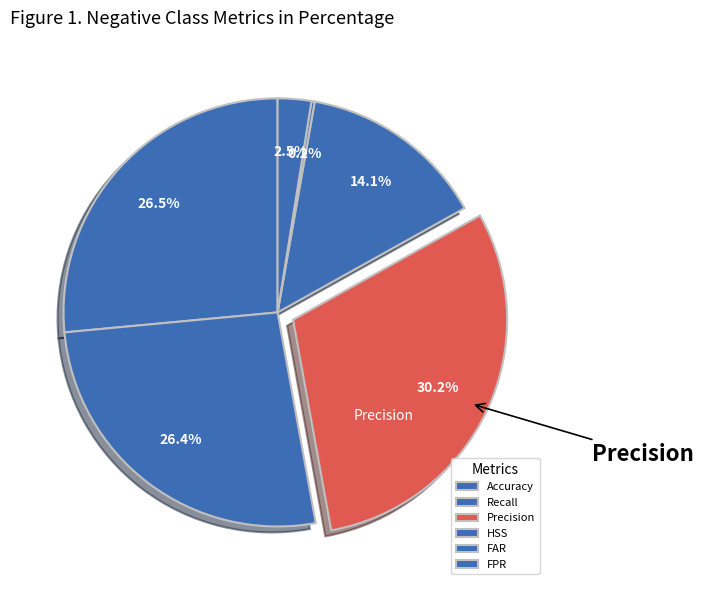

To the nearest percent, what percentage of the pie is Accuracy?

26%